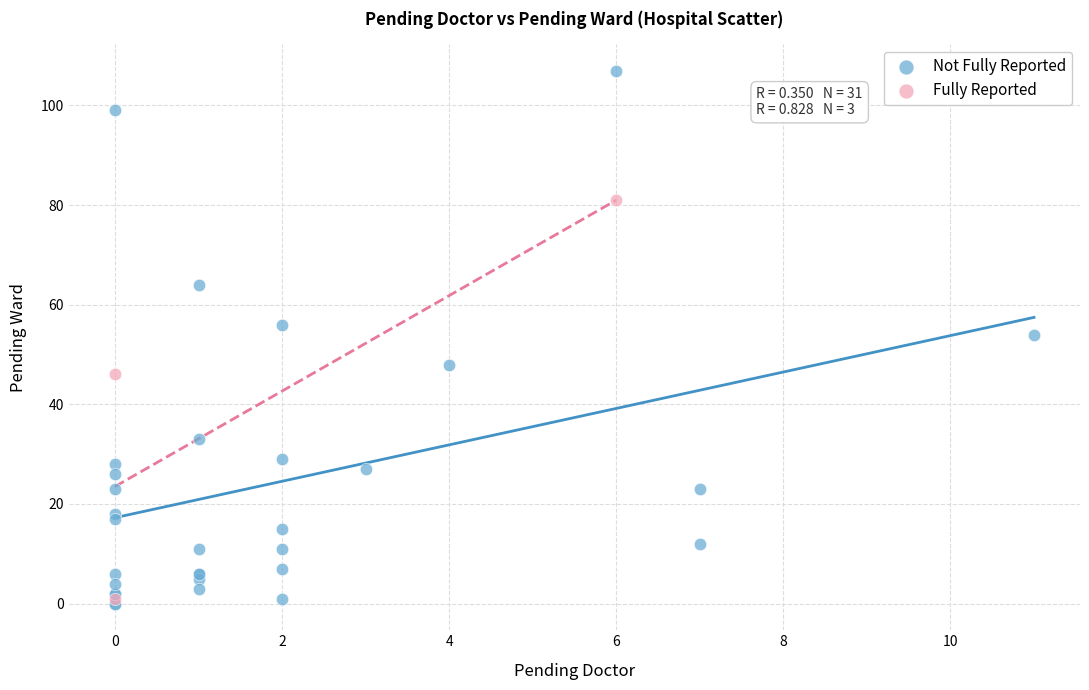

Which series reaches the maximum Y coordinate?

Not Fully Reported